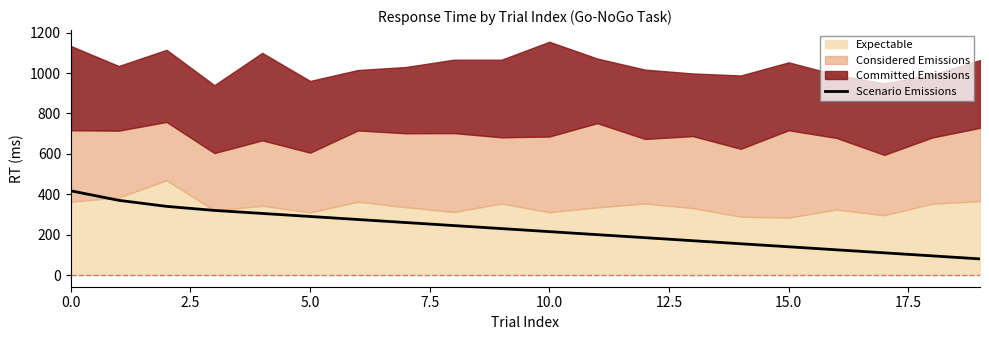

What is the highest value of the Scenario Emissions series?

417